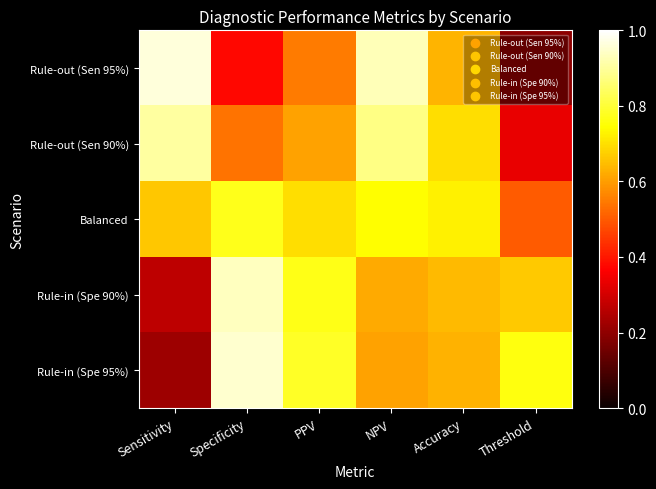

At how many categories does at least one series exceed 0?

6